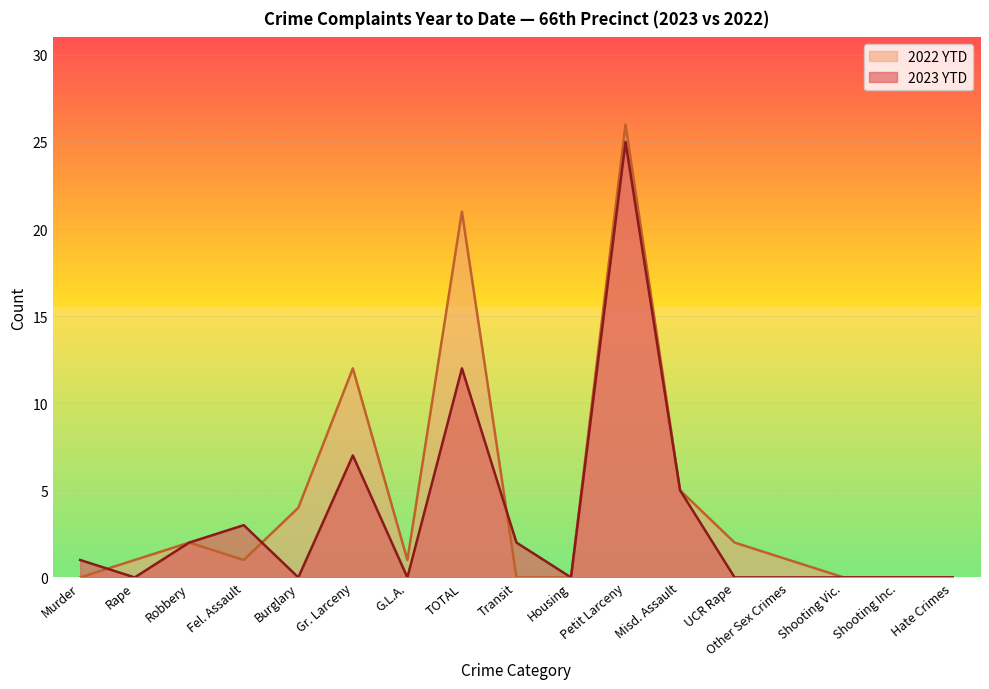

True or false: 2022 YTD has more than 1 points higher than both neighbors.

True